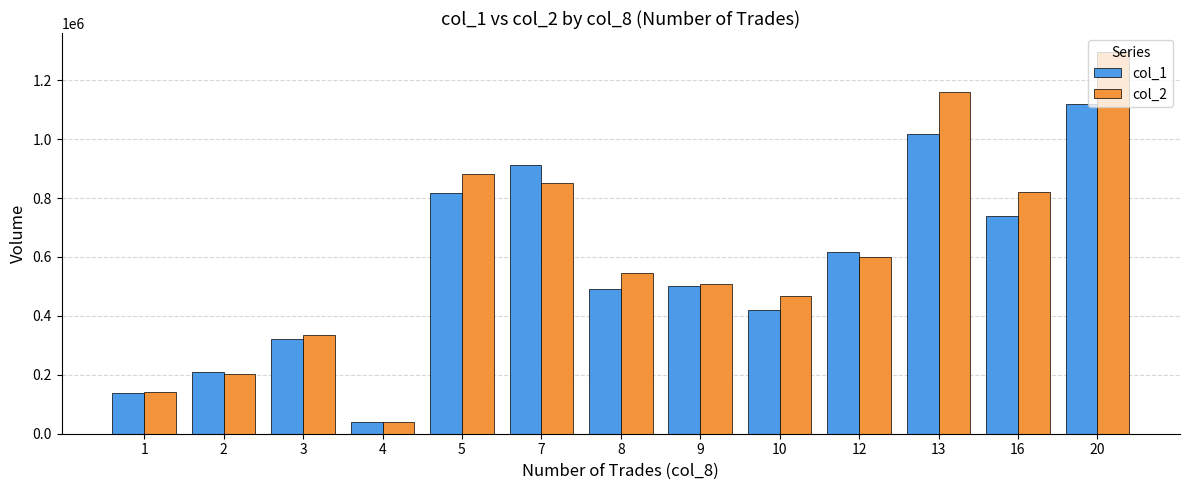

What is the value of the col_2 bar at the 1st from the left?

141800